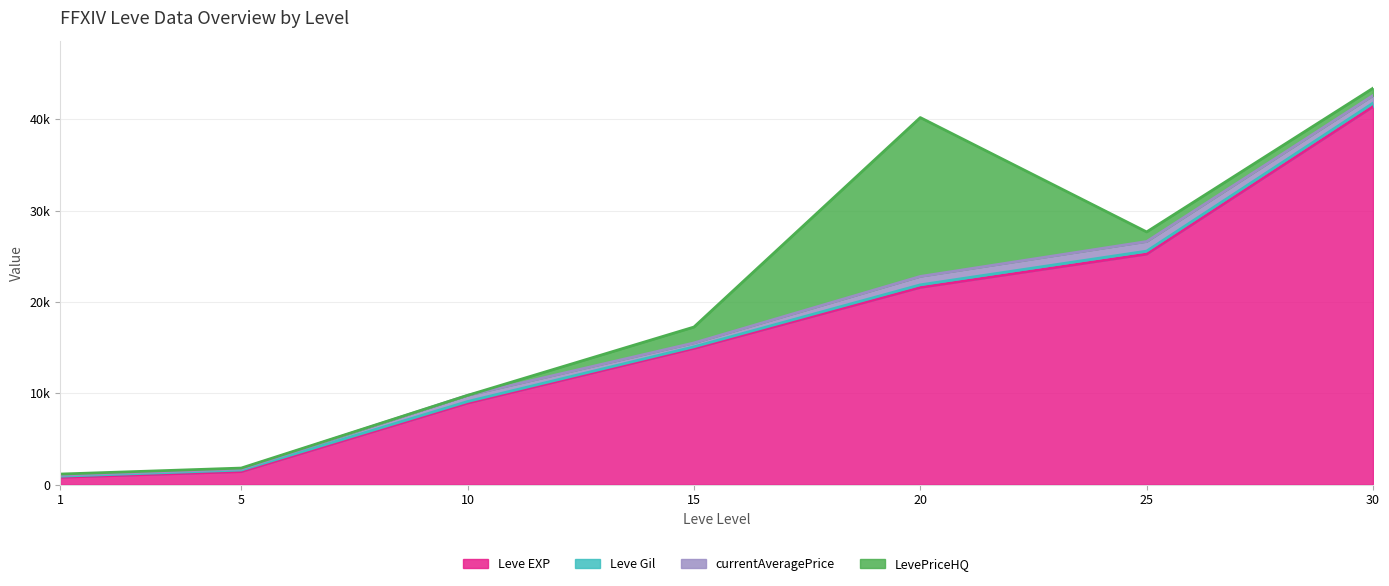

Reading left to right, what are all the values shown in this chart?

Leve EXP: 800.0	1420.0	8930.0	14920.0	21600.0	25250.0	41410.0
Leve Gil: 113.0	169.0	169.0	172.0	281.0	326.0	372.0
currentAveragePrice: 116.1	118.1	676.8	426.0	922.3	1050.5	838.3
LevePriceHQ: 123.3	102.3	0.0	1740.0	17400.0	1050.5	800.0